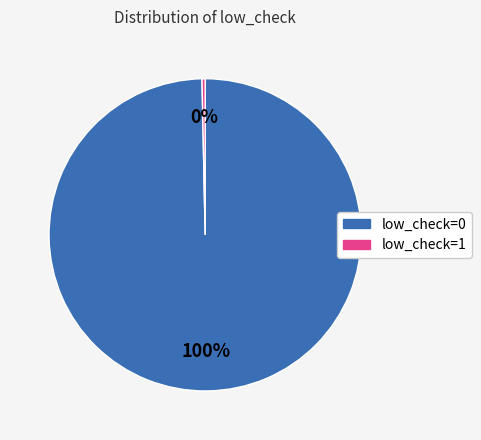

How many slices are in this pie chart?

2